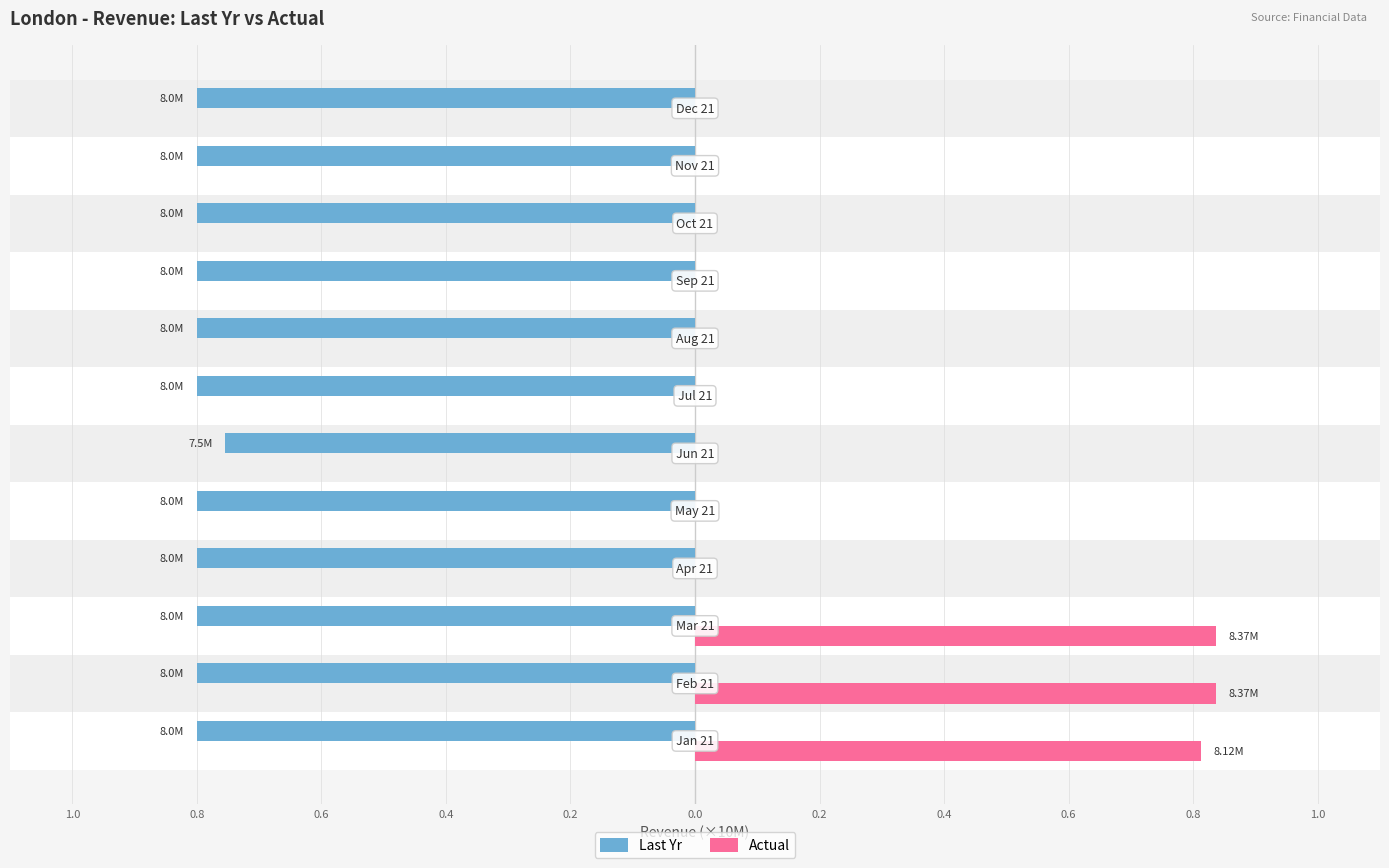

What are all the series names shown in the legend?

Last Yr, Actual